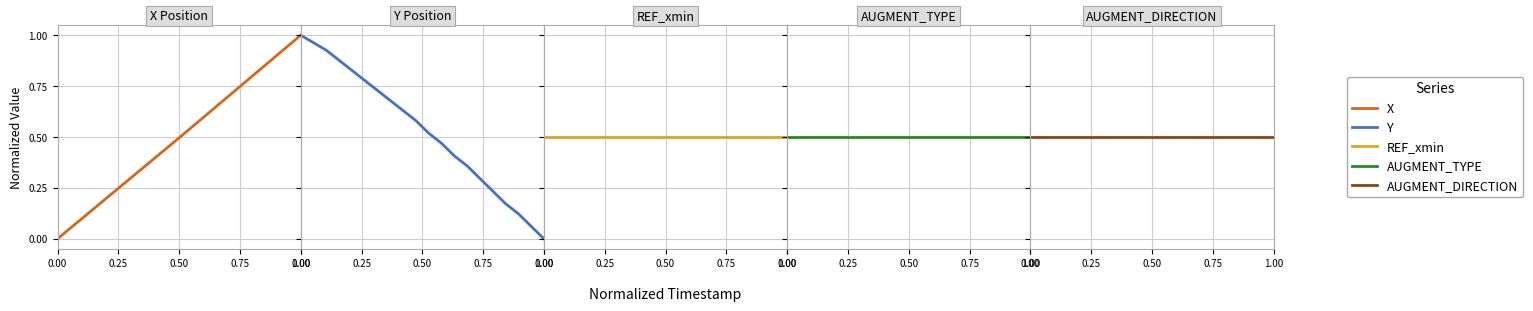

True or false: AUGMENT_DIRECTION and REF_xmin cross at least once.

False